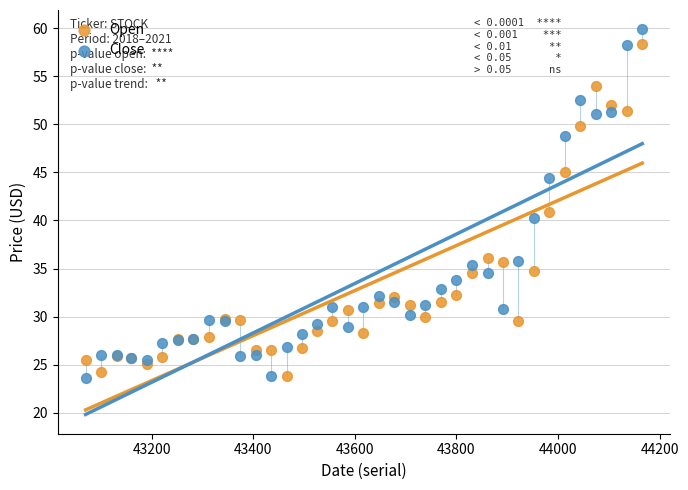

What are all the series names shown in the legend?

Open, Close